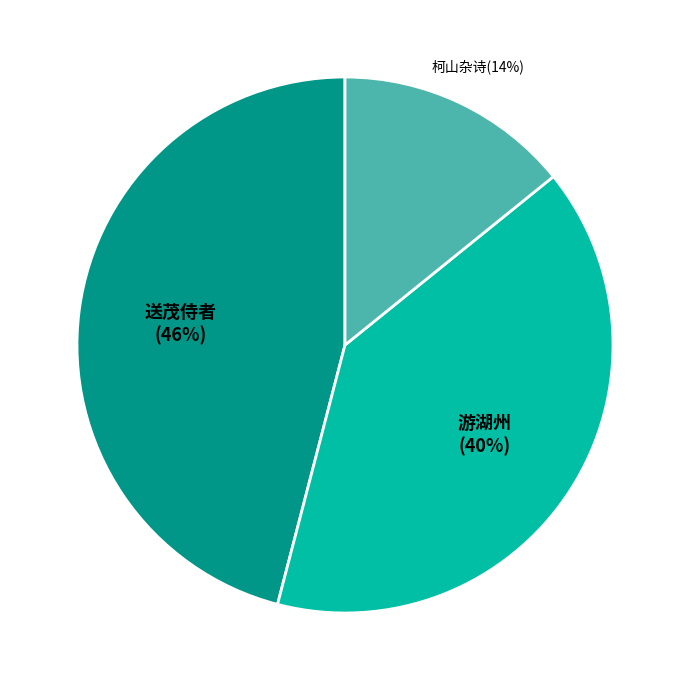

Does any single category account for the majority?

No